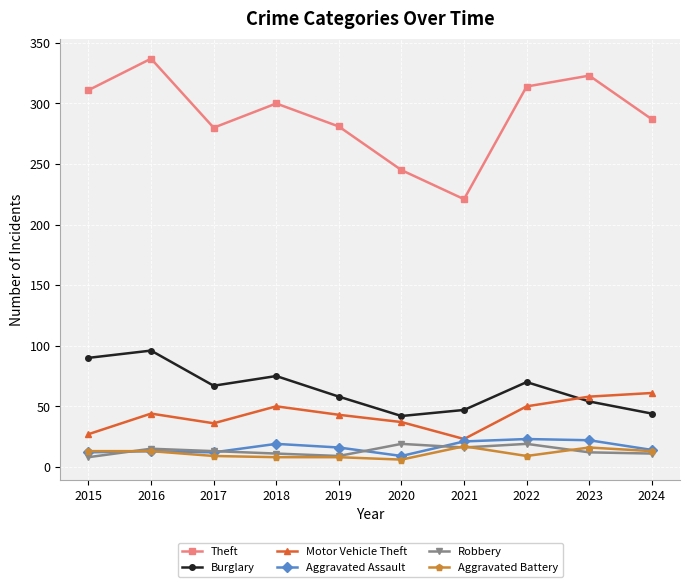

True or false: Aggravated Assault has more than 0 interior local peaks.

True